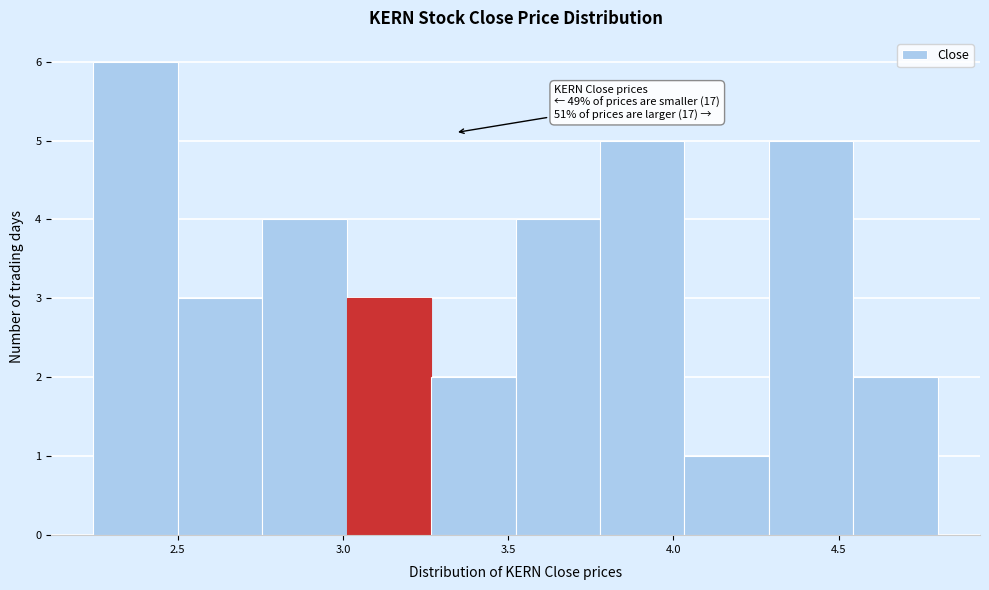

Over which range of the x-axis is the bar tallest?

2.25 to 2.50